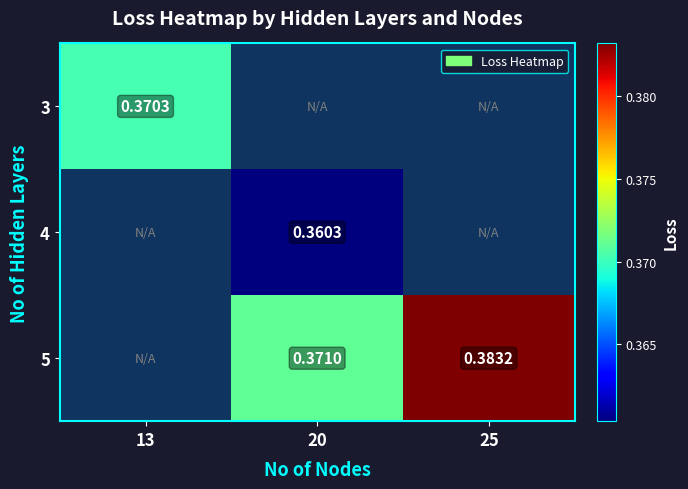

Is the value of 5 at 25 greater than the value of 3 at 13?

Yes